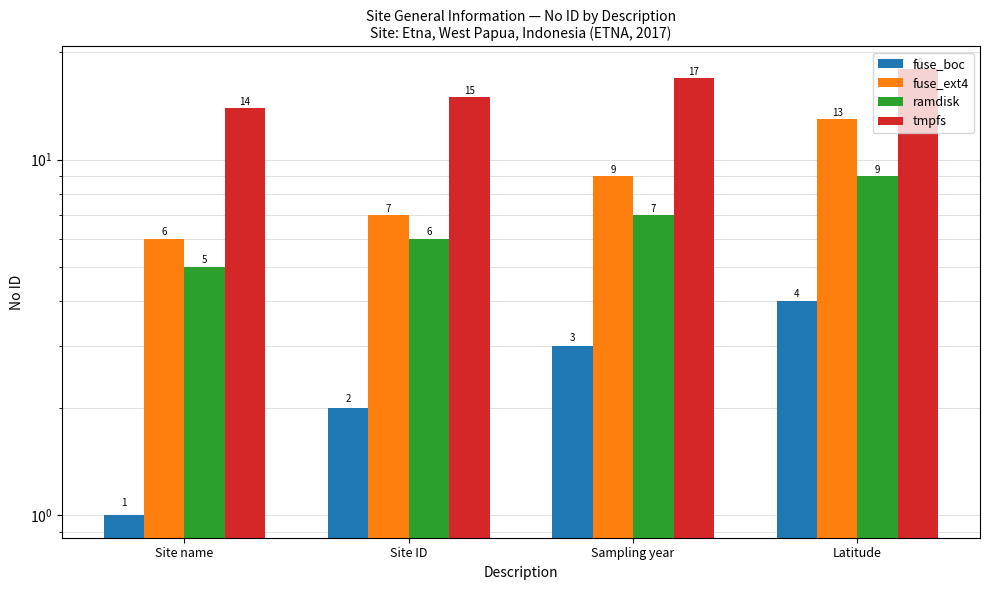

Reading left to right, what are all the values shown in this chart?

fuse_boc: Site name=1	Site ID=2	Sampling year=3	Latitude=4
fuse_ext4: Site name=6	Site ID=7	Sampling year=9	Latitude=13
ramdisk: Site name=5	Site ID=6	Sampling year=7	Latitude=9
tmpfs: Site name=14	Site ID=15	Sampling year=17	Latitude=18